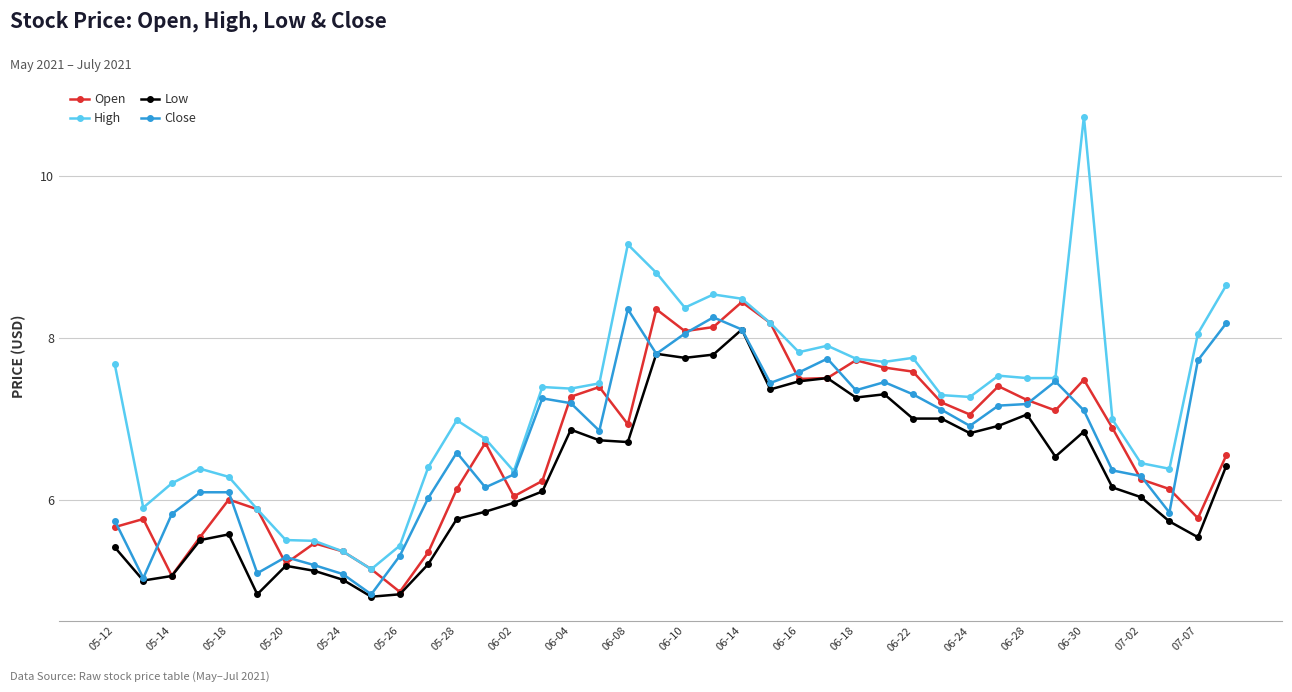

What is the value of the High point at the 37th from the left?

6.4